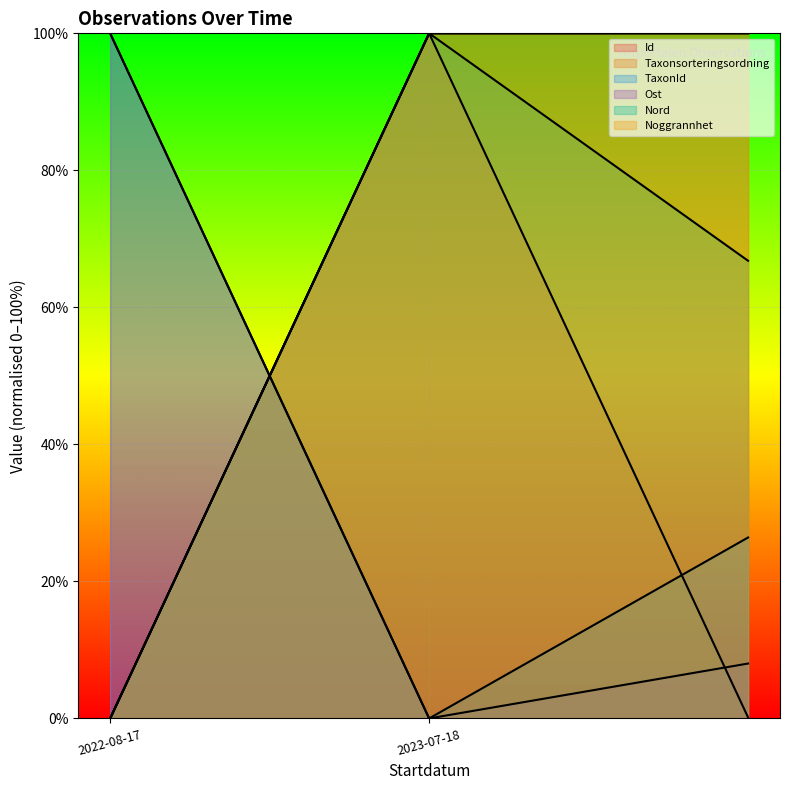

At which label does Id reach its minimum?

2022-08-17